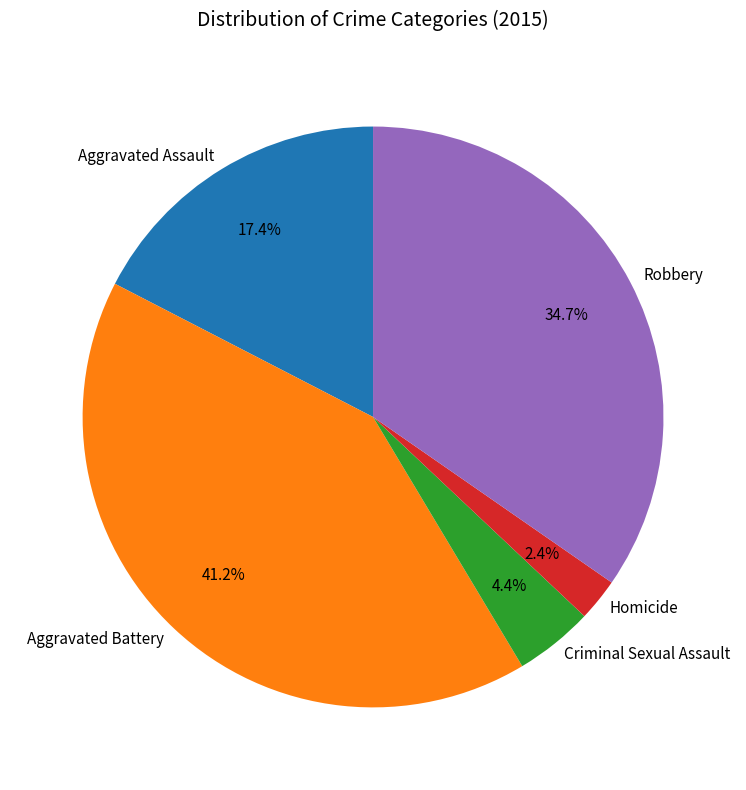

To the nearest percent, what percentage of the pie is Homicide?

2%